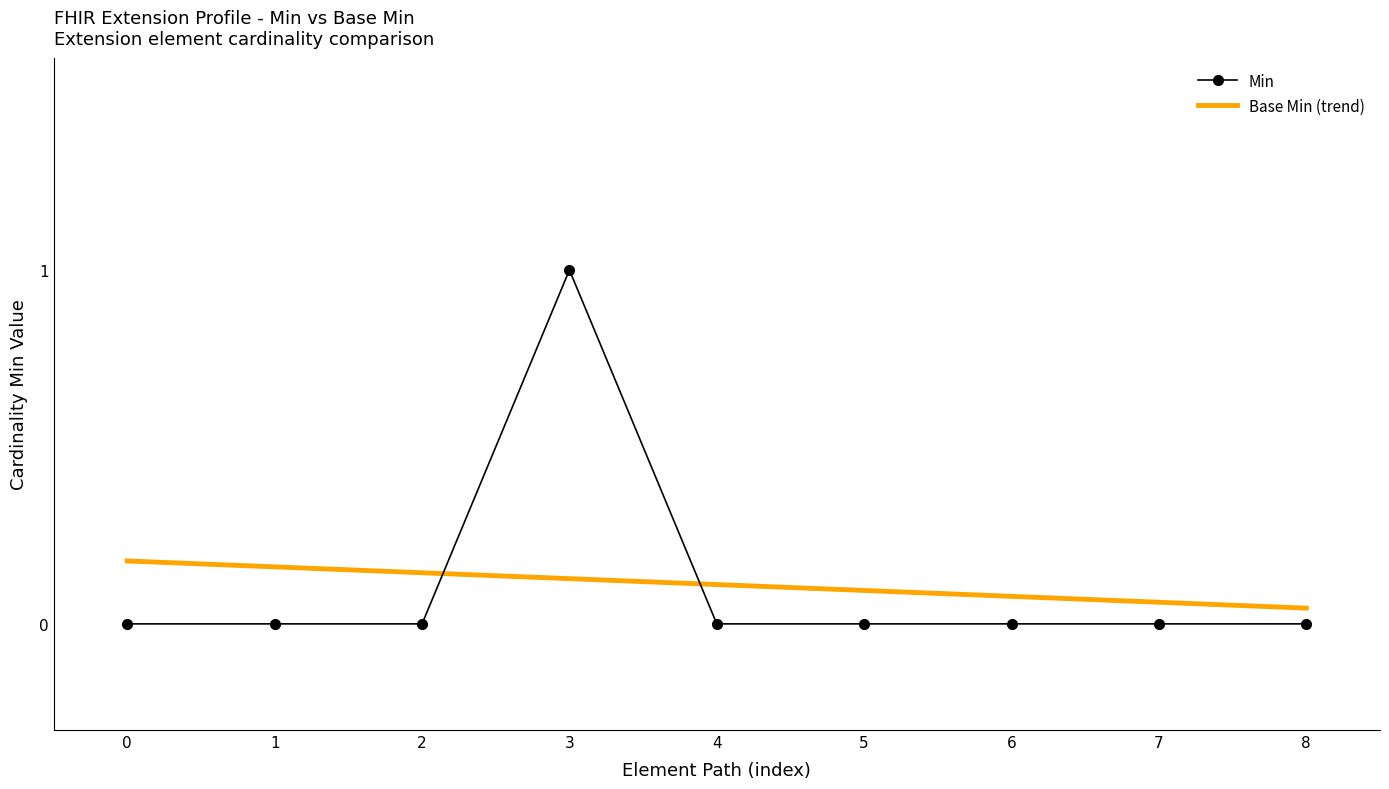

How many data points are above 0?

1